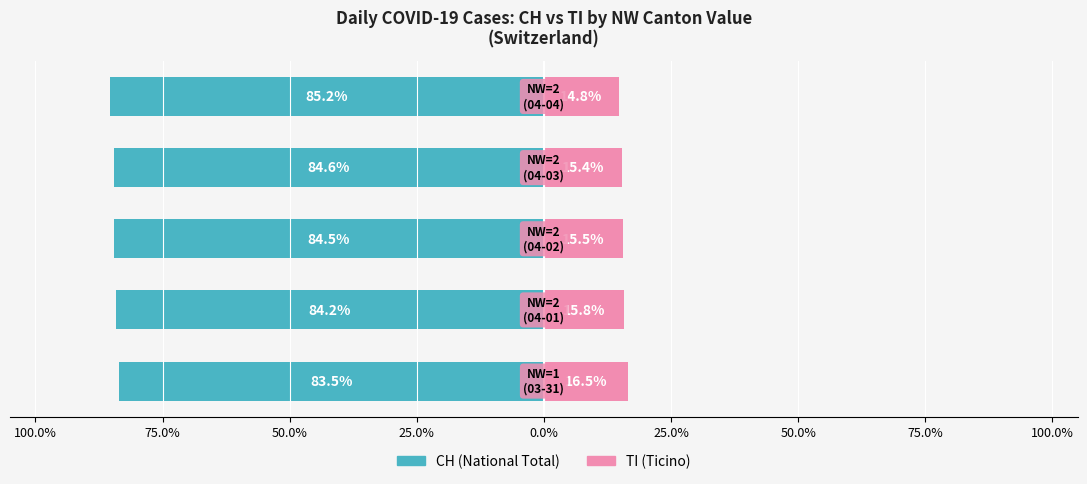

At 25.0%, list the series in order from smallest to largest.

CH (left), TI (right)